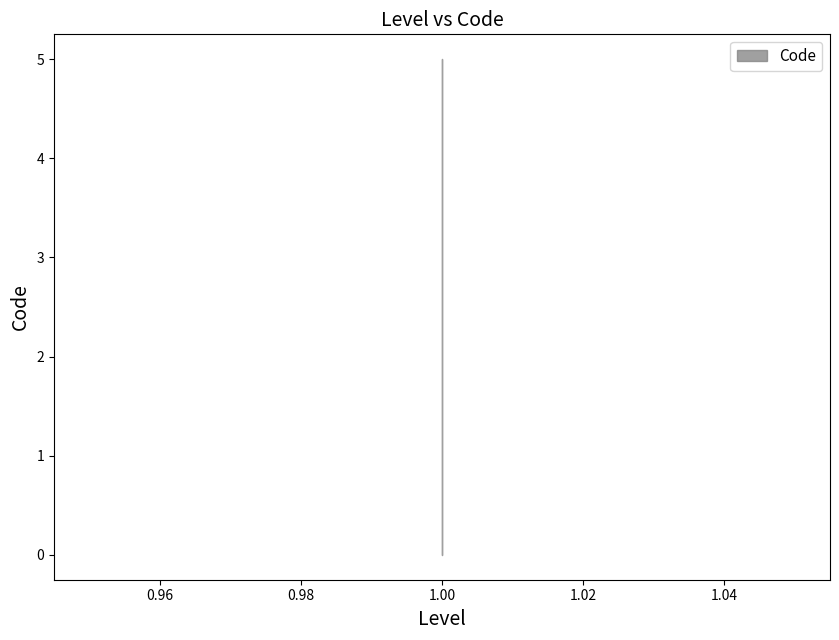

How many distinct data groups are displayed?

1